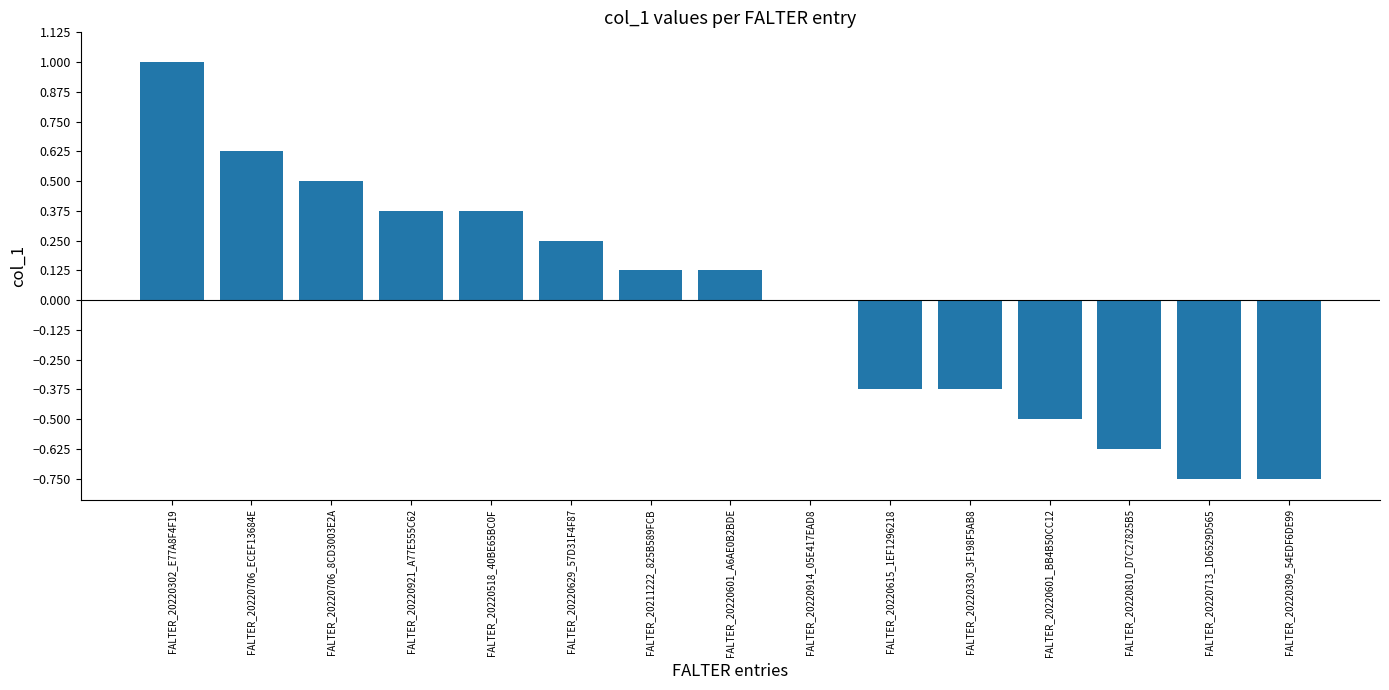

Are the bars horizontal?

No